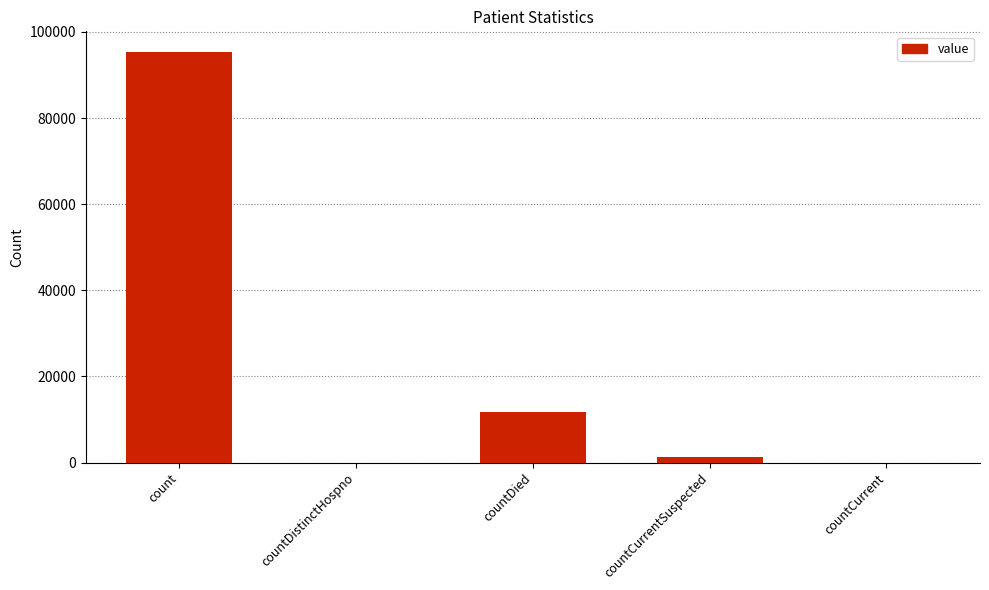

Reading left to right, transcribe all the data shown in this chart.

count=95384	countDistinctHospno=0	countDied=11836	countCurrentSuspected=1364	countCurrent=0